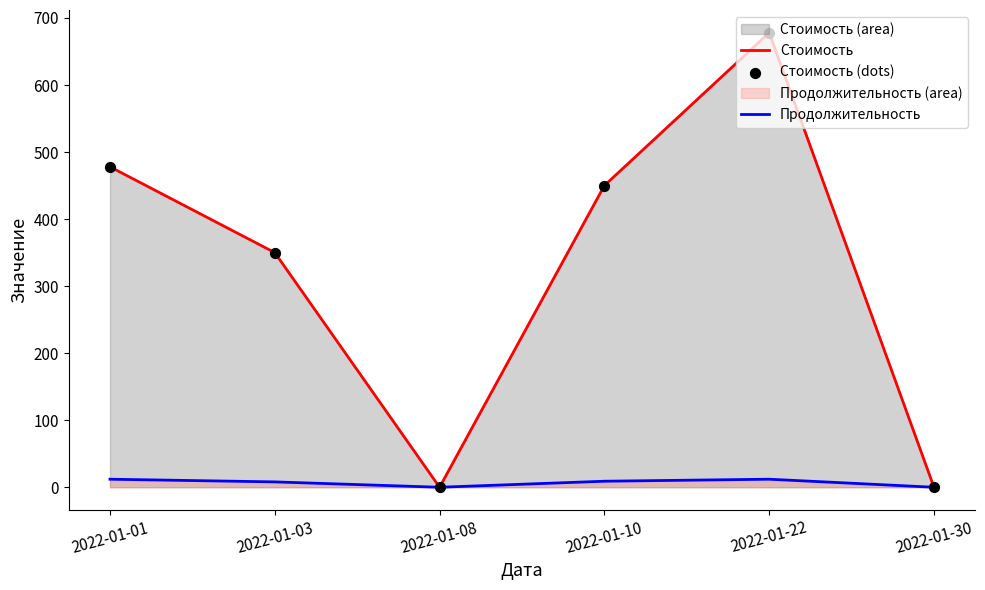

Which series reaches the minimum Y coordinate?

Стоимость